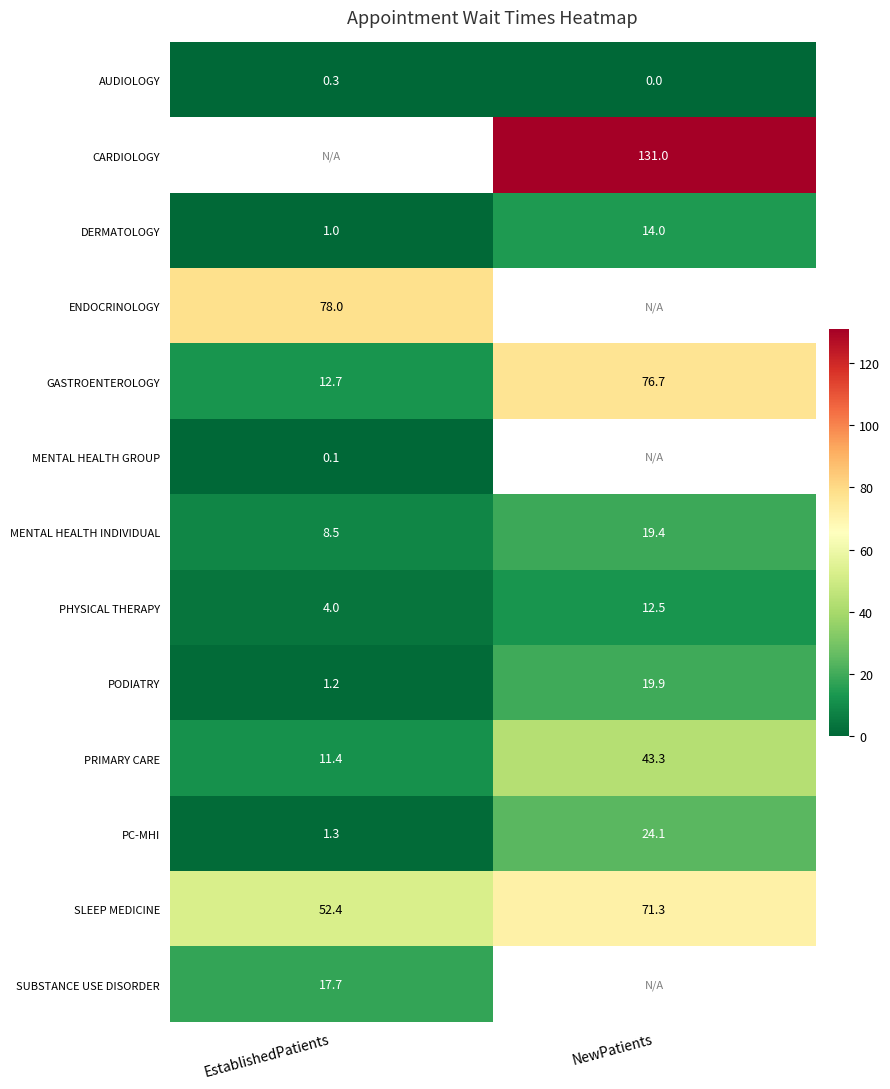

What is the difference between the PRIMARY CARE values at EstablishedPatients and NewPatients?

31.9